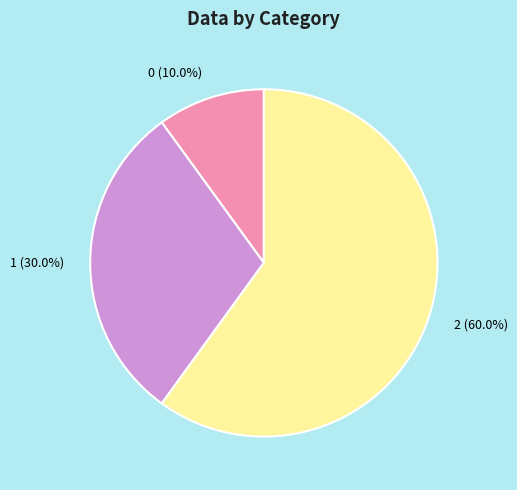

Does 2 account for over 50% of the chart?

Yes